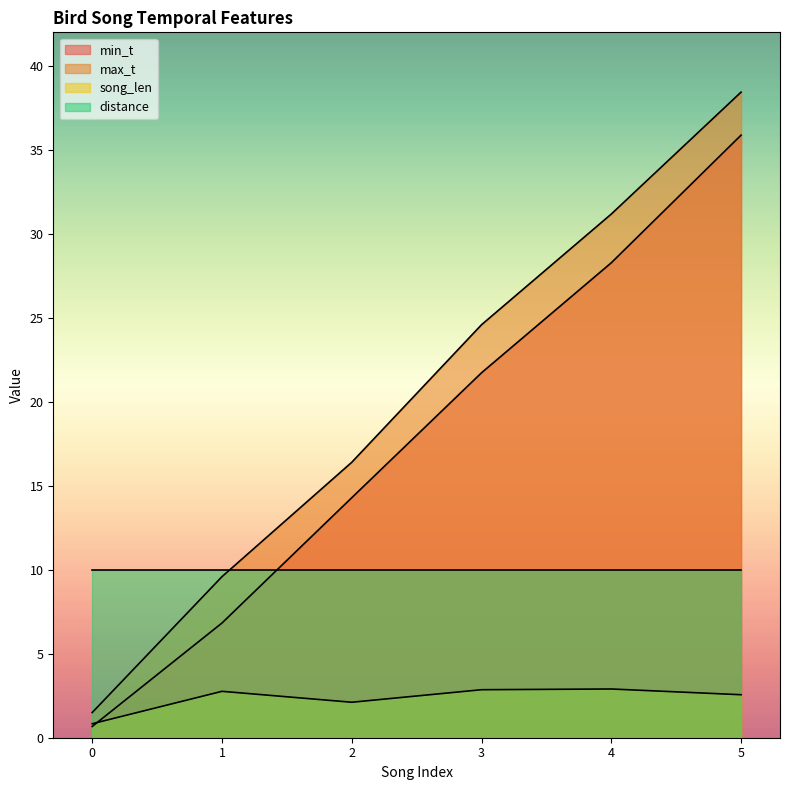

How many lines are shown in the chart?

4